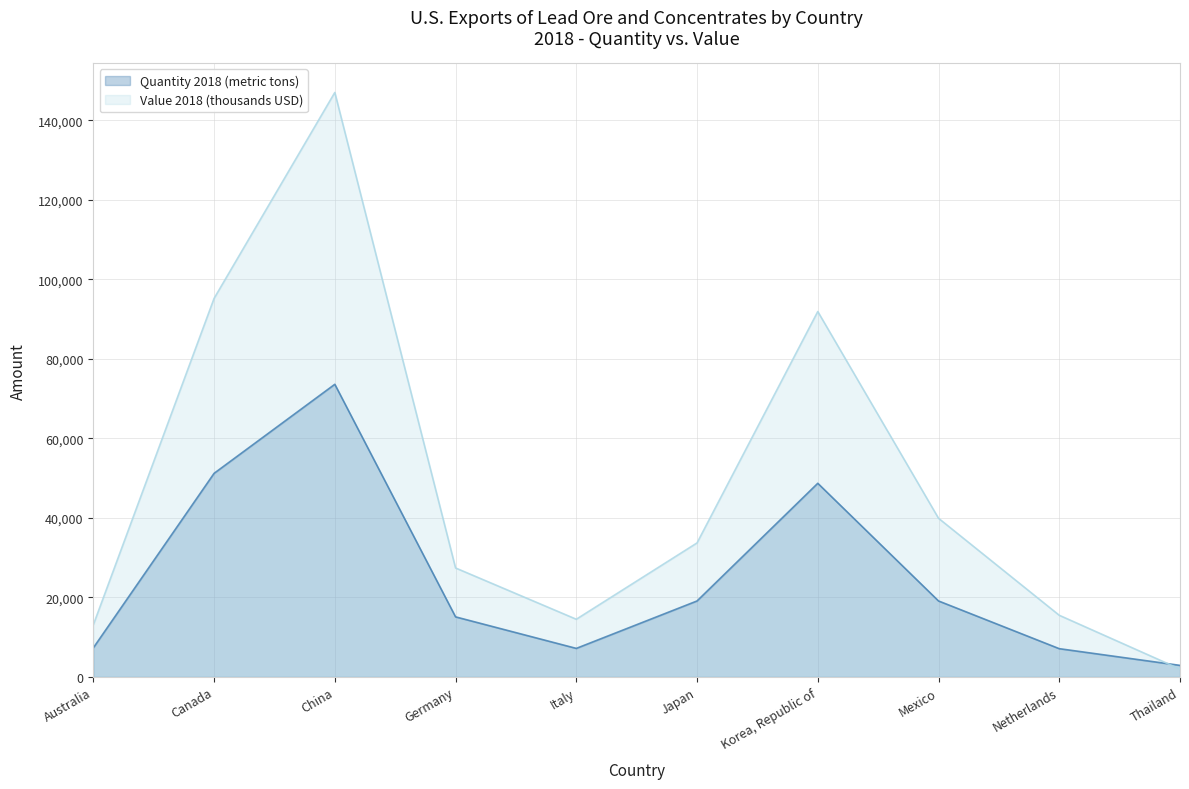

Where is Quantity 2018 (metric tons) nearest to the value 38250?

Korea, Republic of